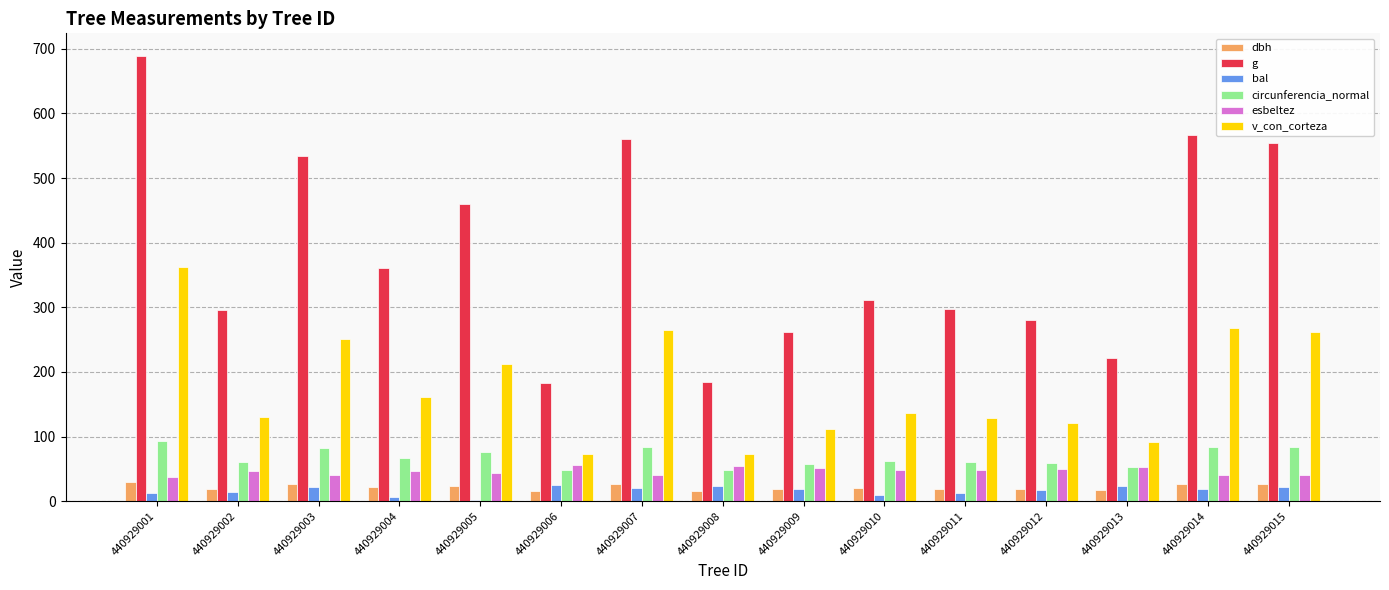

How many data points in g are above 311?

8